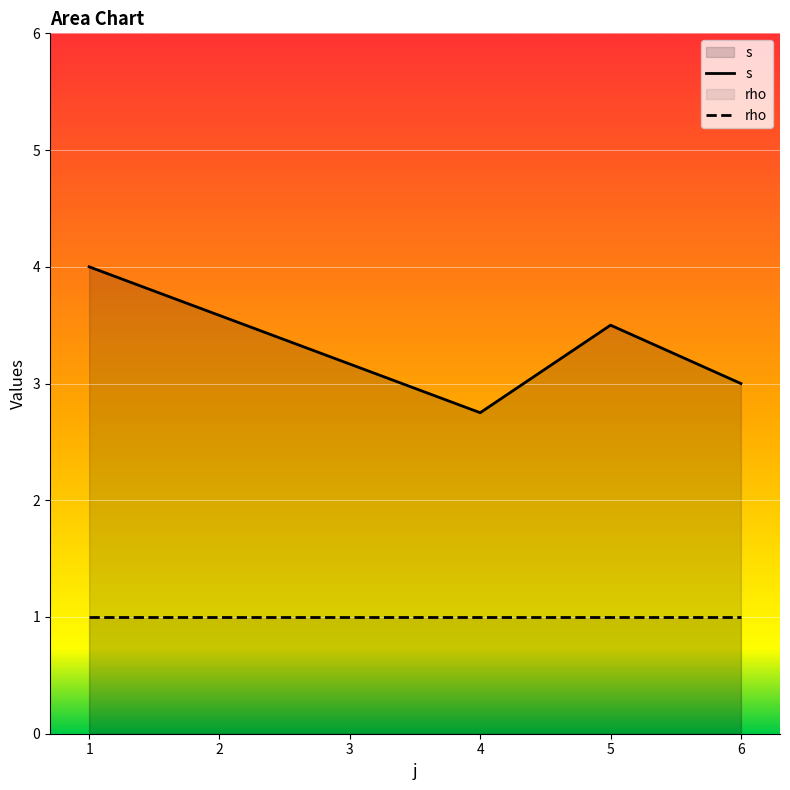

What is the average value of the rho series?

1.0